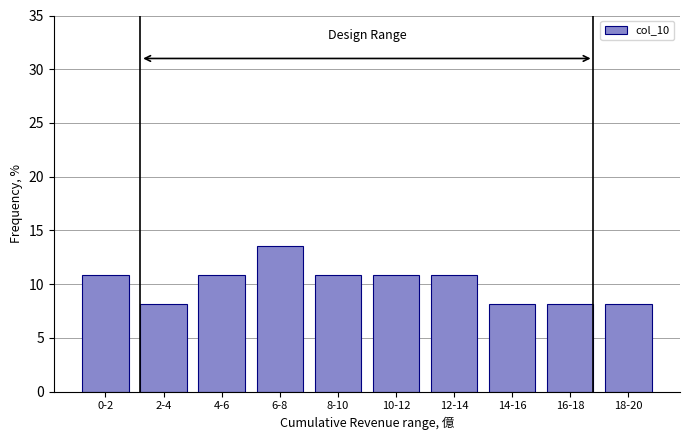

Reading right to left, extract all data points from this chart.

18-20=8.1	16-18=8.1	14-16=8.1	12-14=10.8	10-12=10.8	8-10=10.8	6-8=13.5	4-6=10.8	2-4=8.1	0-2=10.8